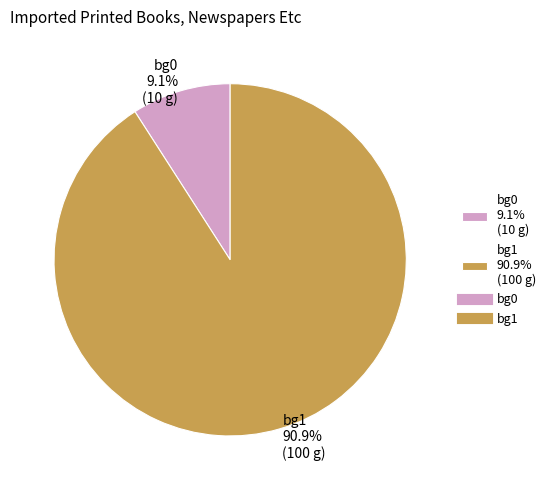

Approximately how many times larger is the value at bg1 compared to bg0?

10.0